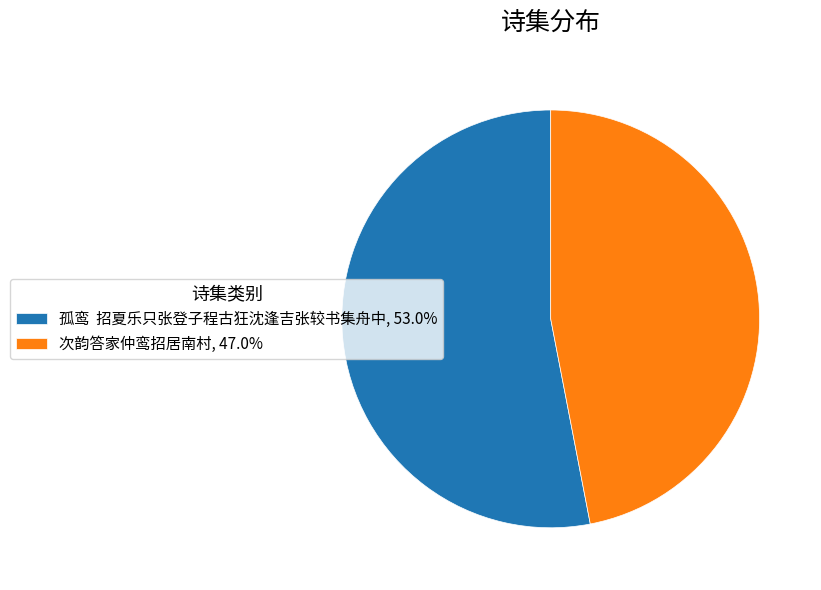

Is there a majority slice in this chart?

Yes